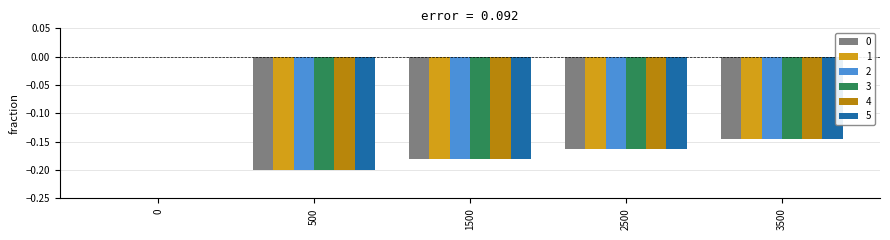

What is the sum of all 0 values?

-0.7